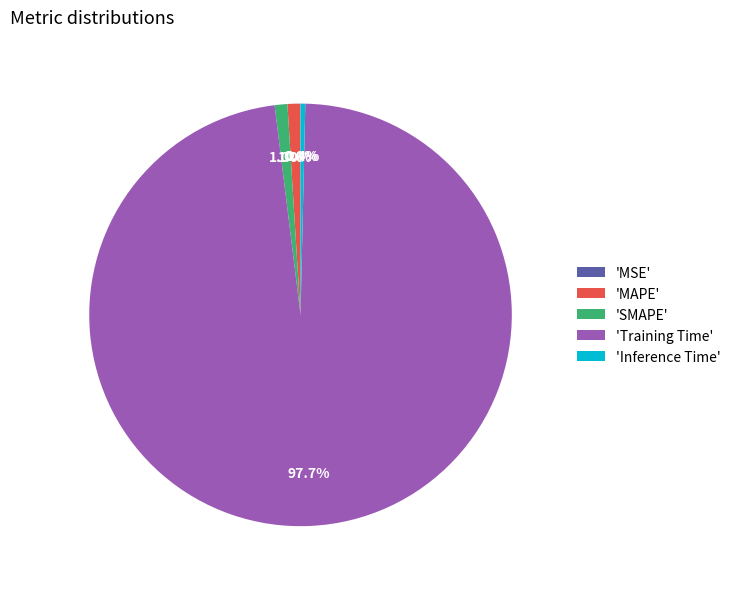

To the nearest percent, what is the average slice percentage?

20%